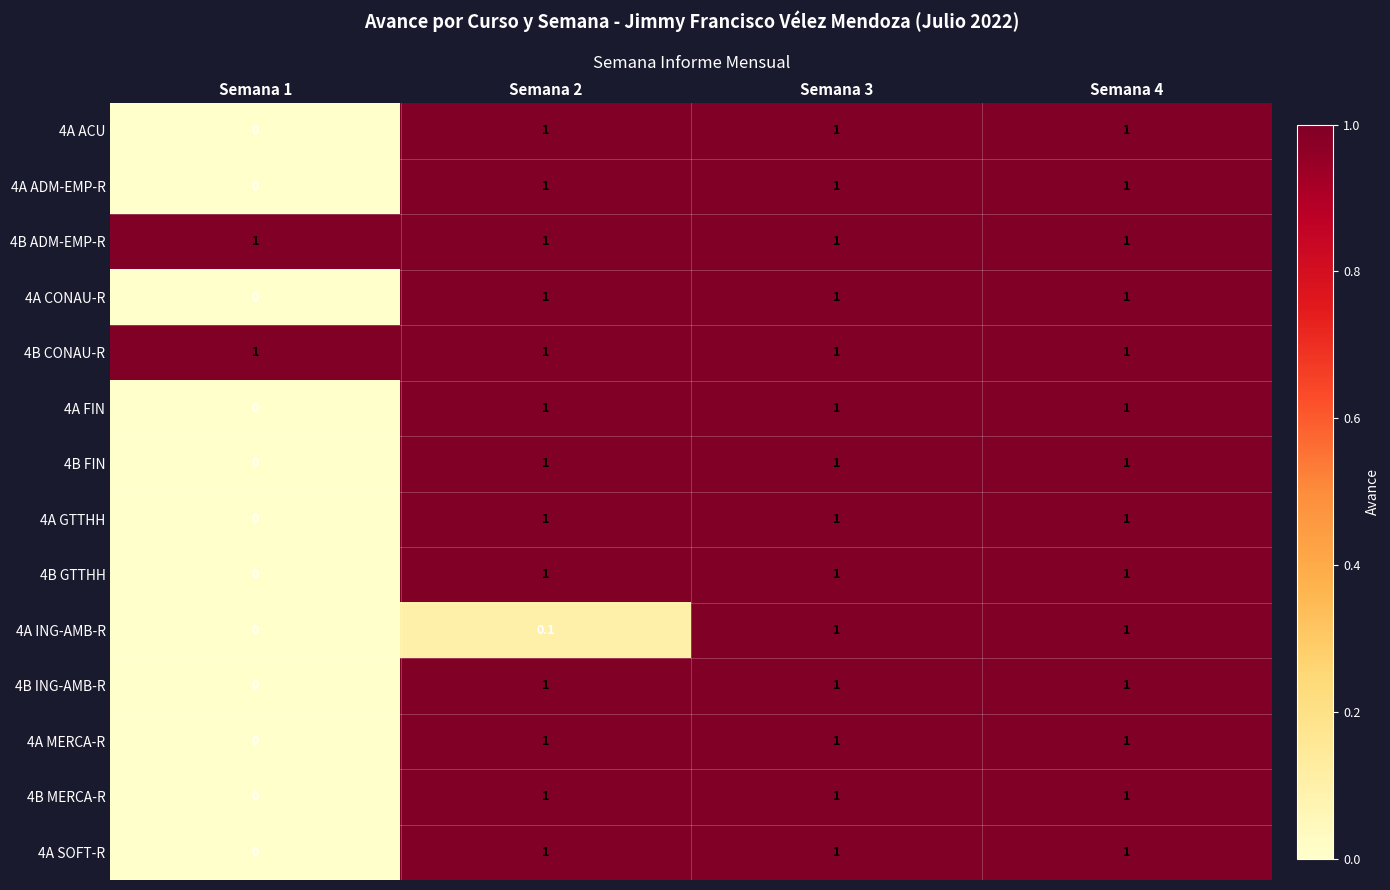

Is it true that 4B FIN equals 1.6 at Semana 4?

False